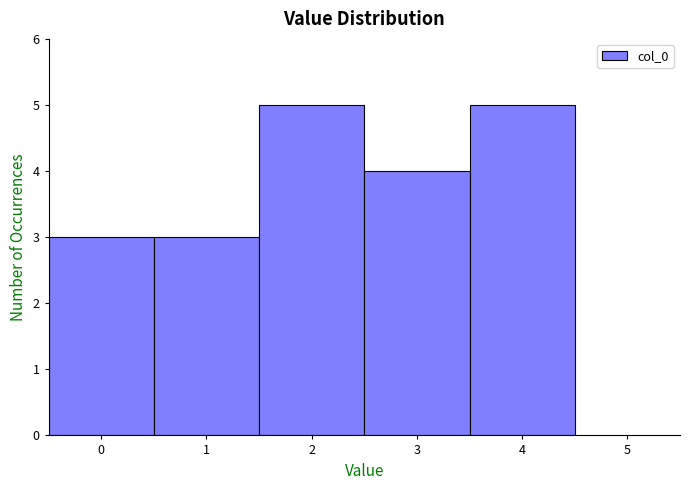

How tall is the bar that spans 2.5 to 3.5 on the x-axis? The values are not printed on the chart, so give them approximately, as read against the axis.

4